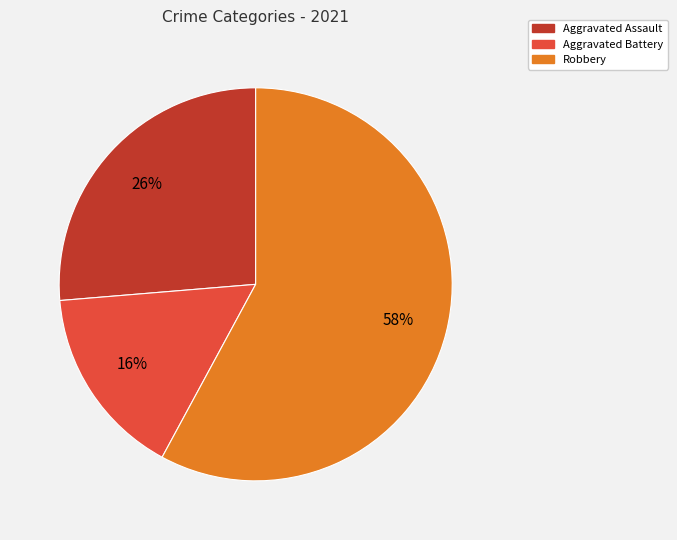

Does any single category account for the majority?

Yes